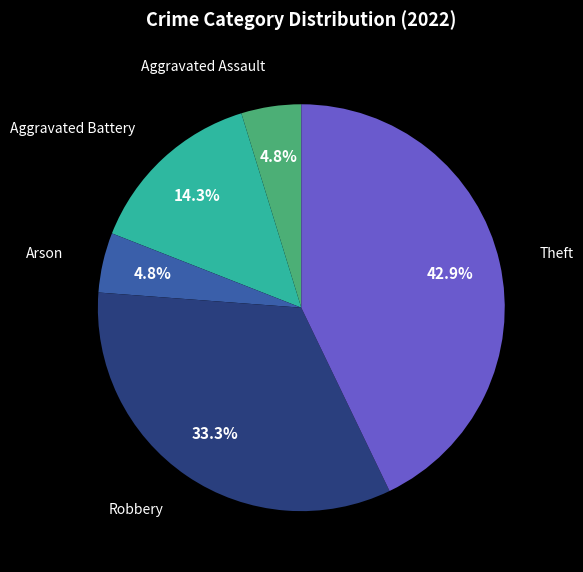

What portion of the pie excludes Aggravated Assault?

95.2%